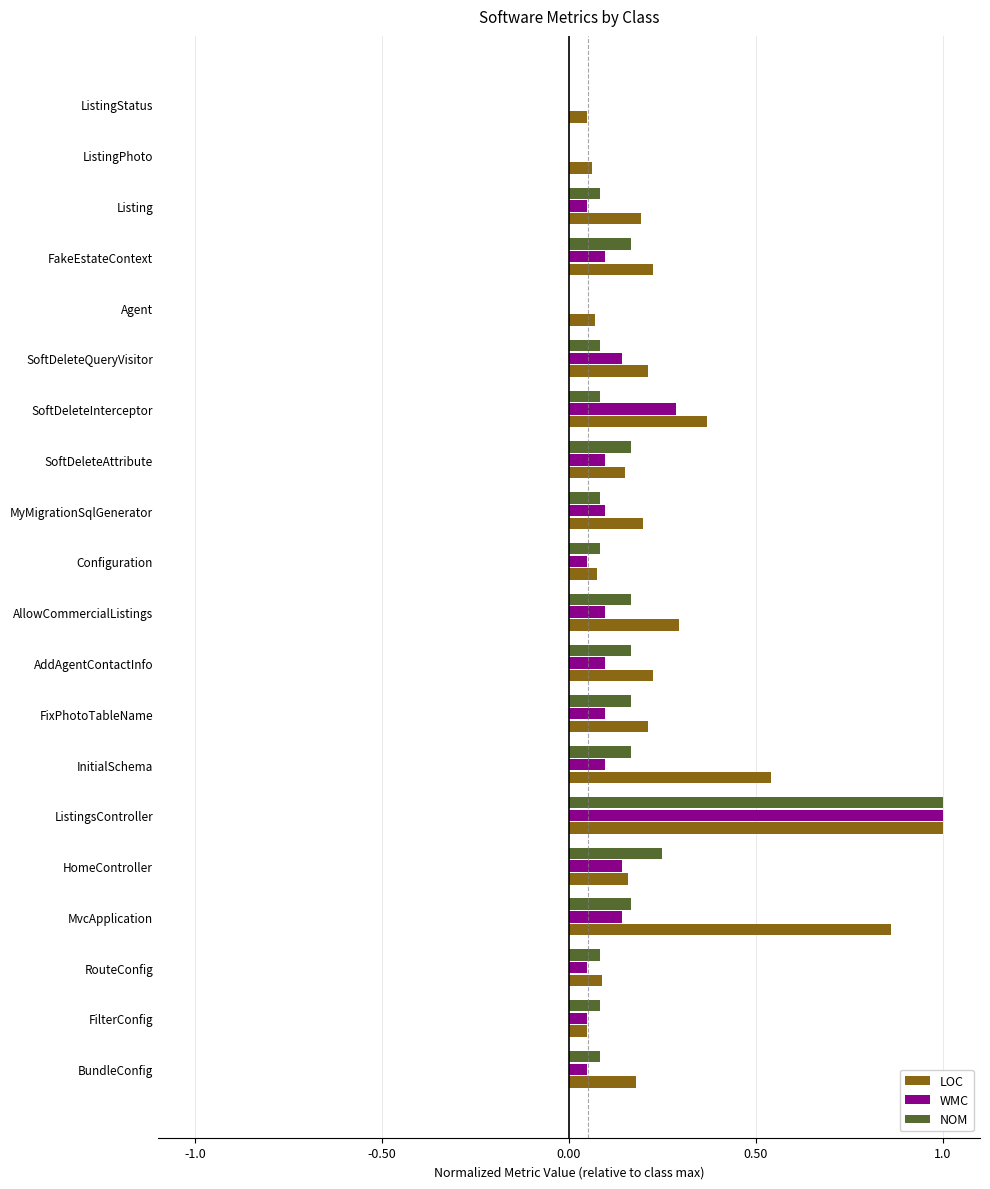

At which category does the chart reach its peak across all series?

ListingsController